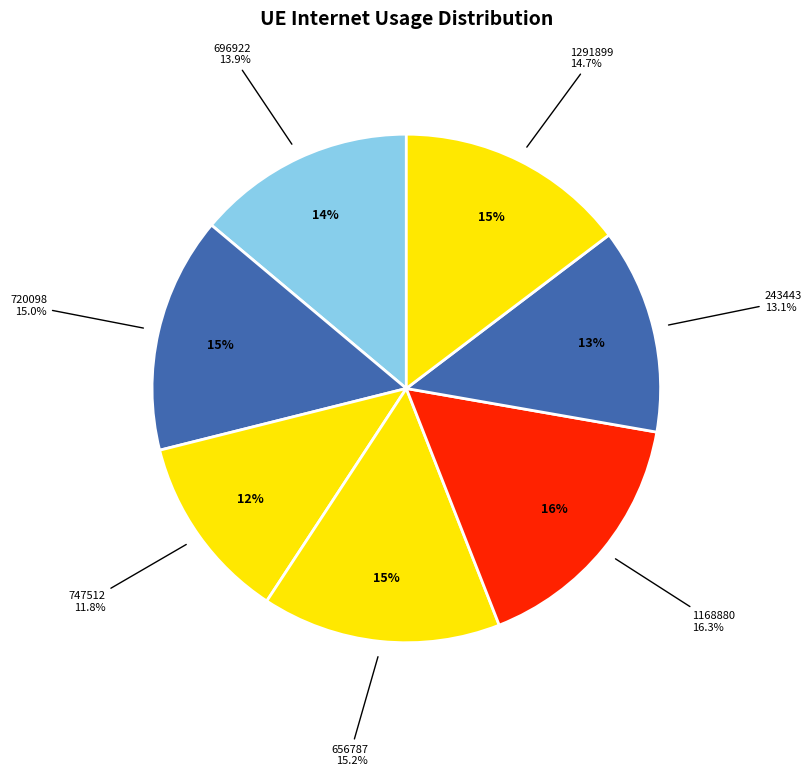

How much of the chart is everything except 696922?

86.1%